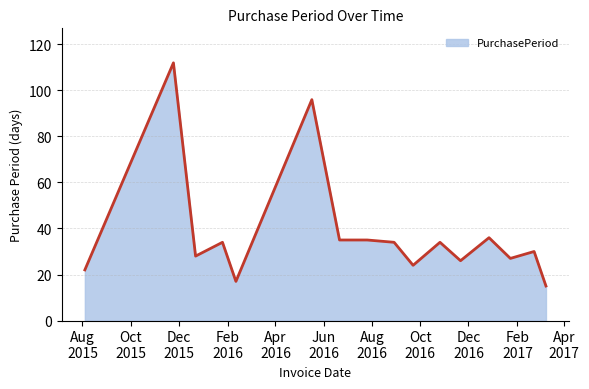

What is the greatest value displayed?

112